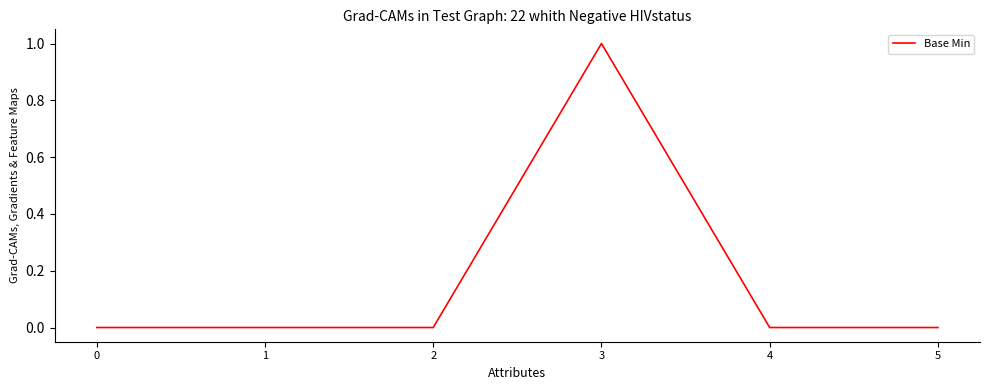

Reading left to right, transcribe all the data shown in this chart.

0	0	0	1	0	0